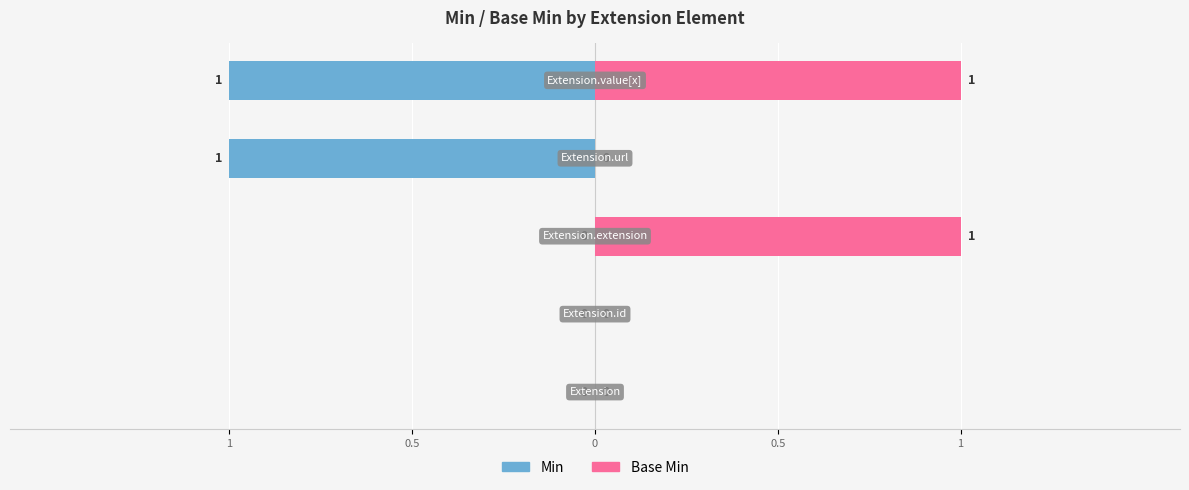

What are all the series names shown in the legend?

Min, Base Min